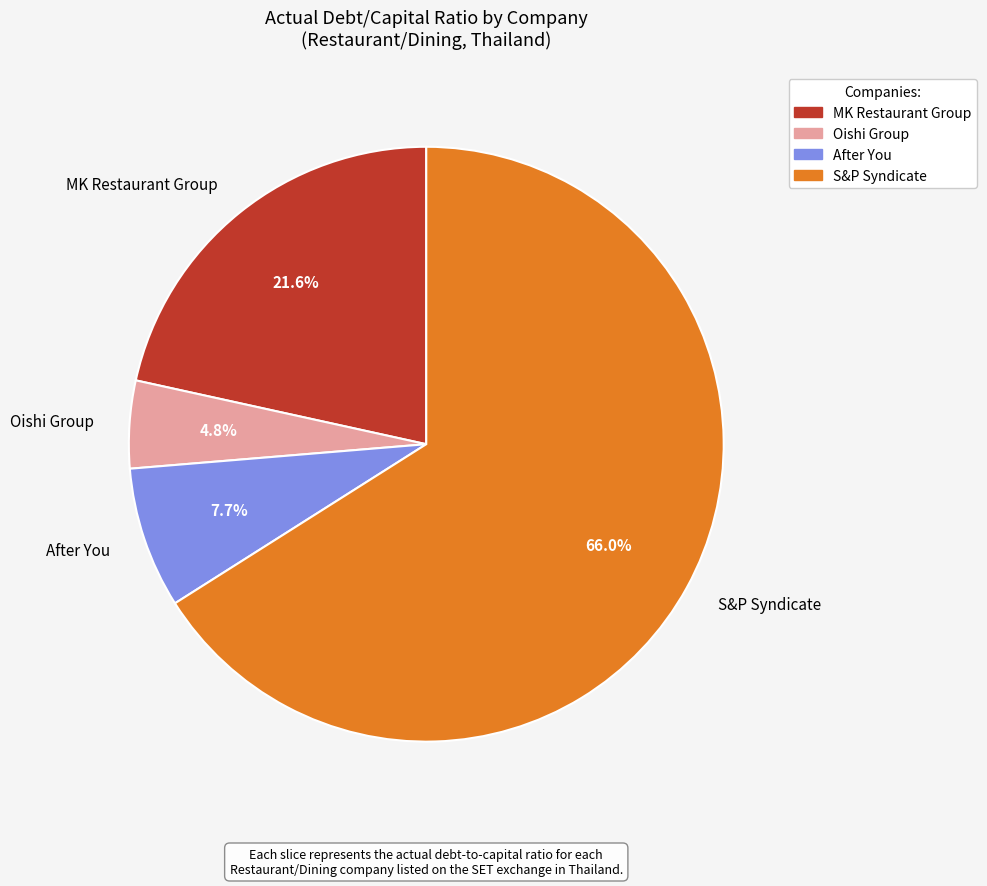

Count the number of slices in the pie.

4